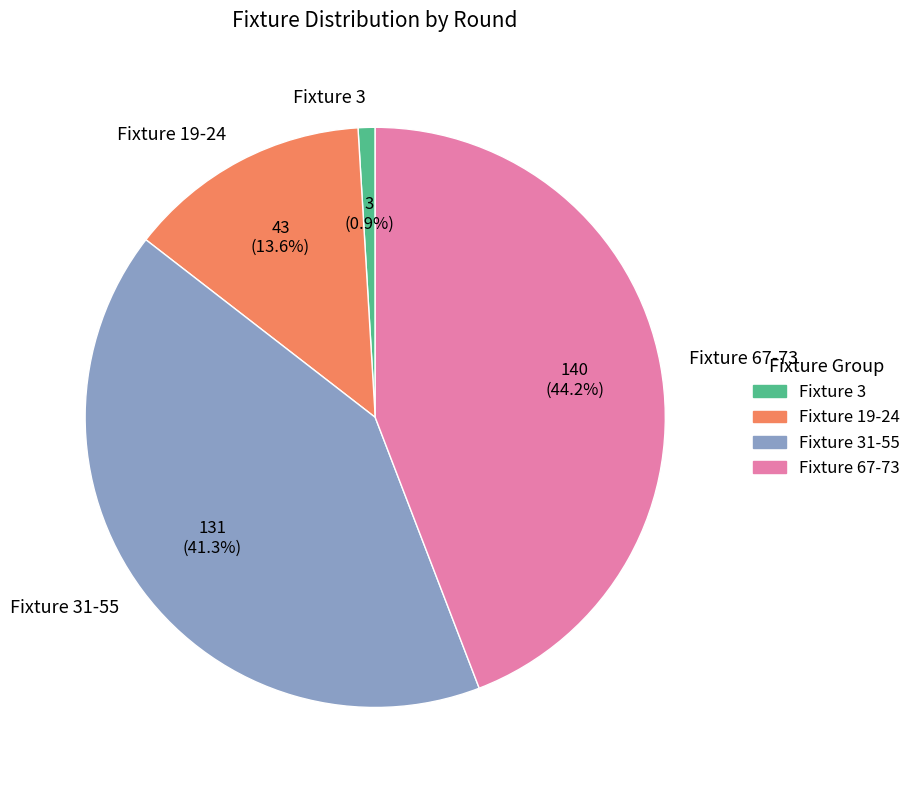

Which category has the smallest portion of the pie?

Fixture 3